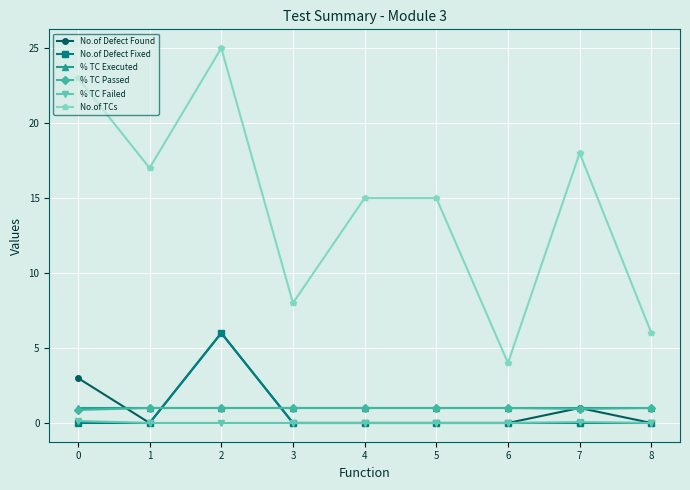

Count the number of data series in this chart.

6